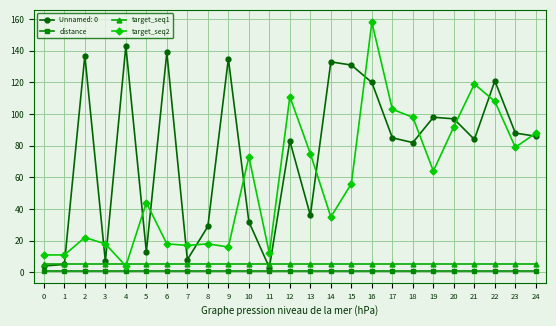

Which series has the largest total across all categories?

Unnamed: 0